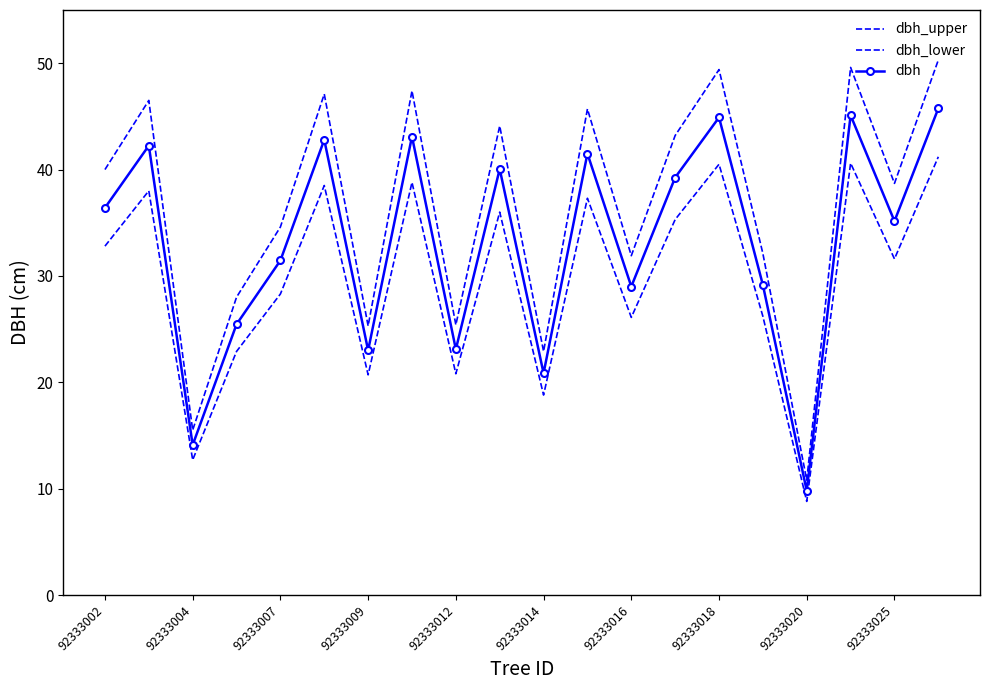

At which label does dbh_upper reach its peak?

19